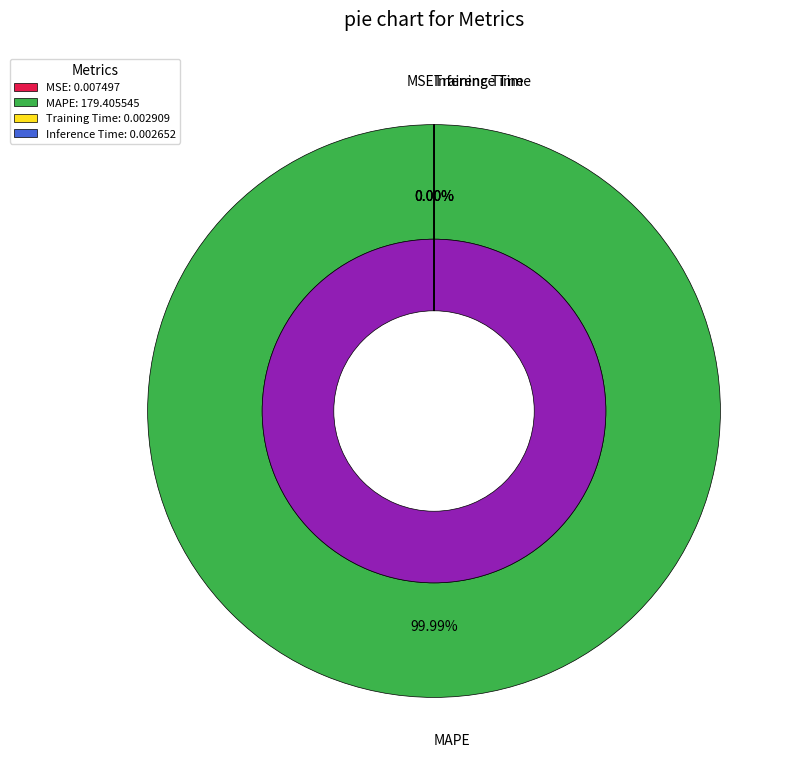

How many slices are in this pie chart?

4